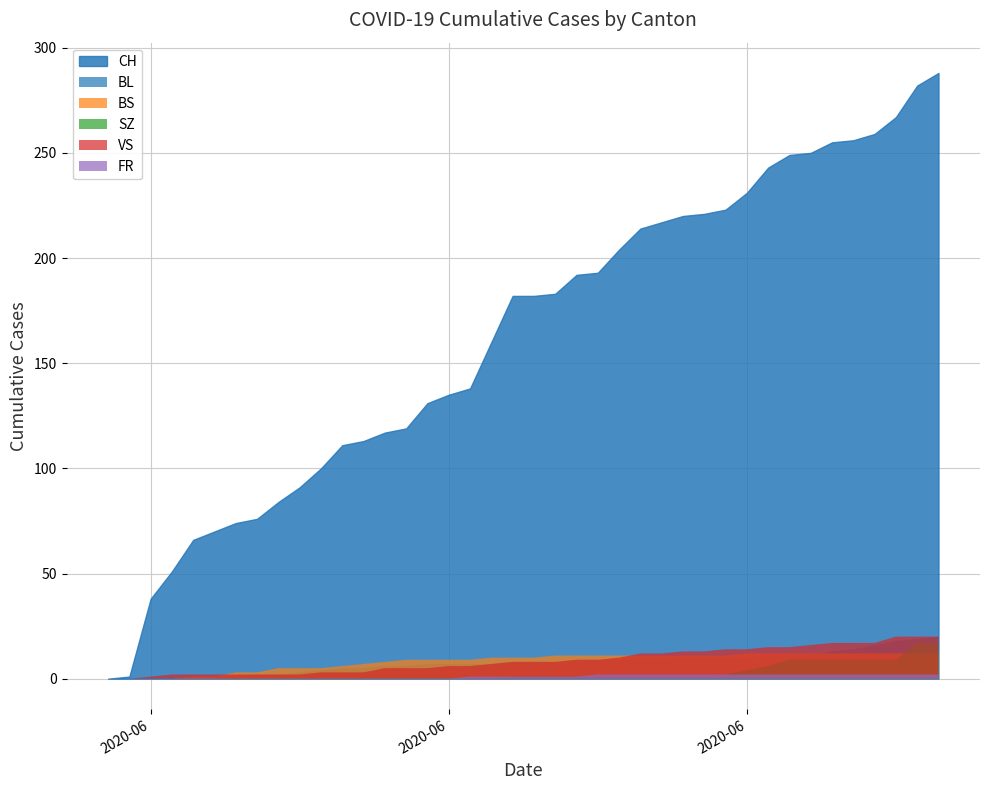

Which series changed the most between 2020-06-19 and 2020-06-24?

CH